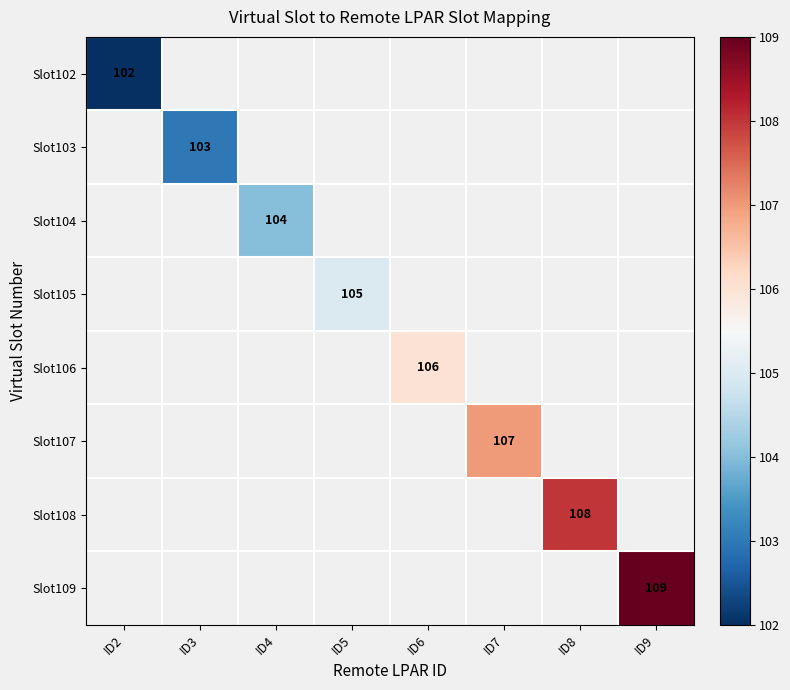

Which category has the highest value across all series?

ID9